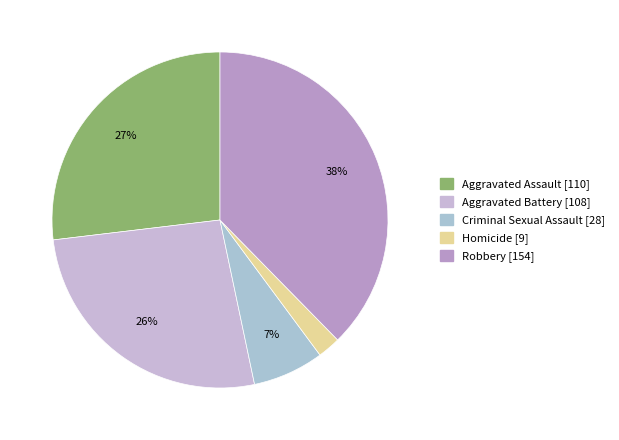

Combined, what portion of the pie is Criminal Sexual Assault and Aggravated Assault?

33.7%